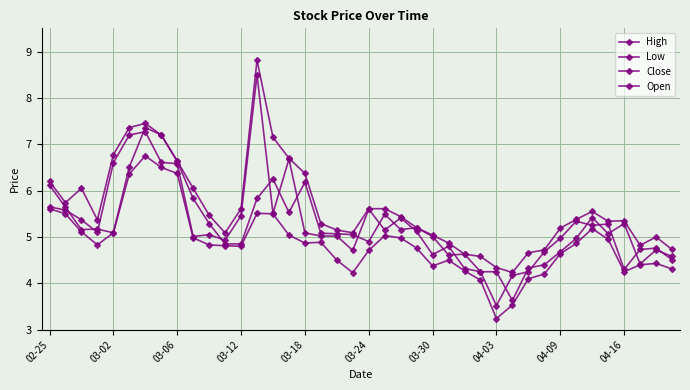

How many values in the Low series are below 4?

2